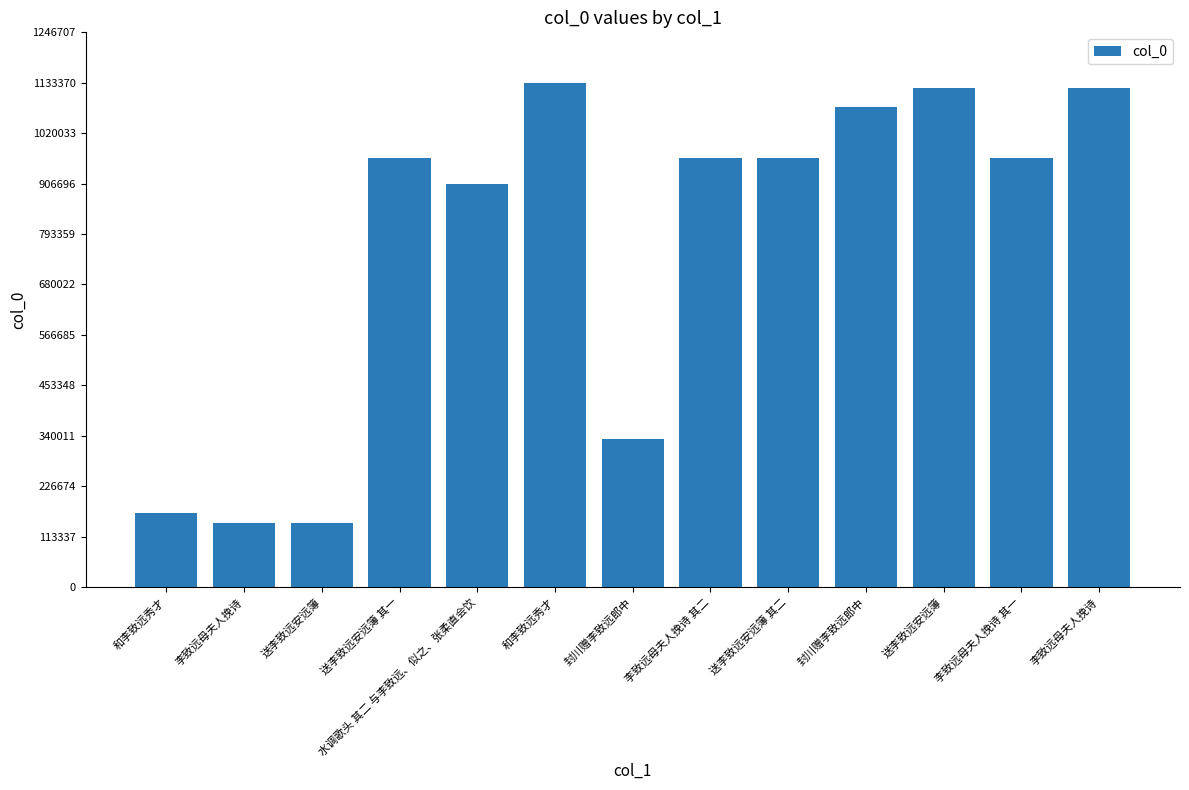

The chart shows a value of 1122613 at 李致远母夫人挽诗. True or false?

True